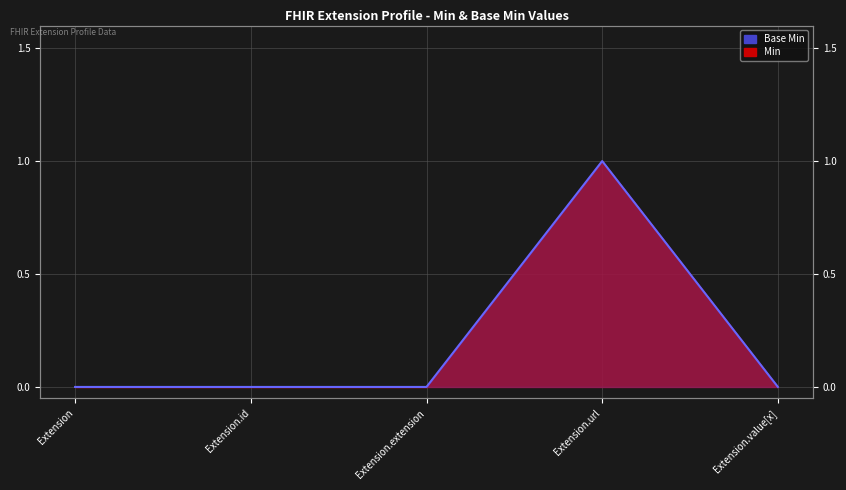

True or false: Base Min and Min intersect in this chart.

False